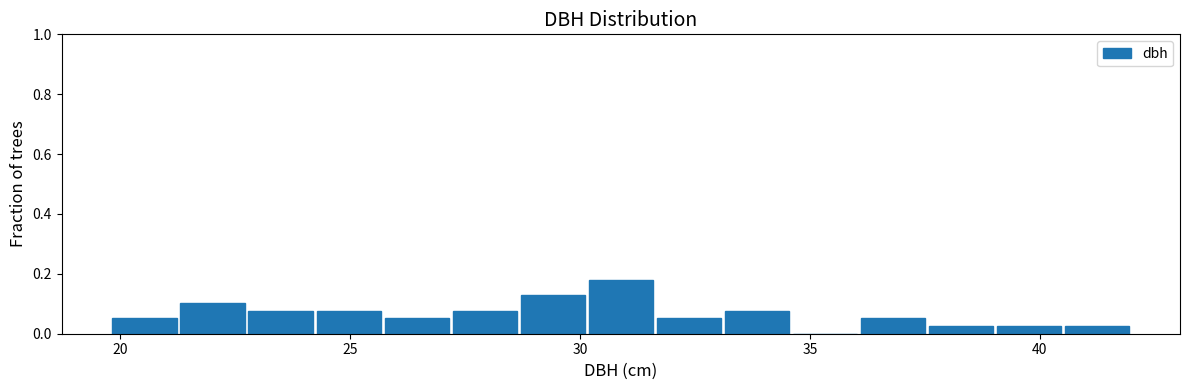

Around what value on the x-axis is the tallest bar? Give the approximate position of its centre, as read against the axis.

31.0